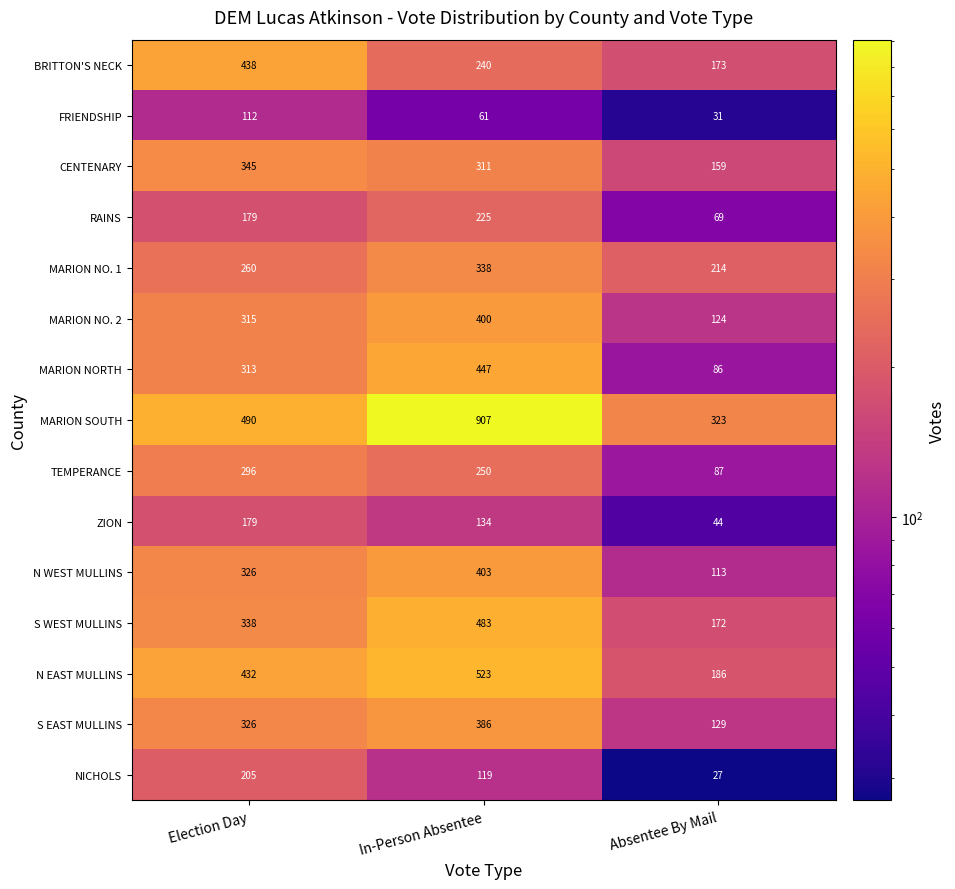

Count the number of data series in this chart.

15